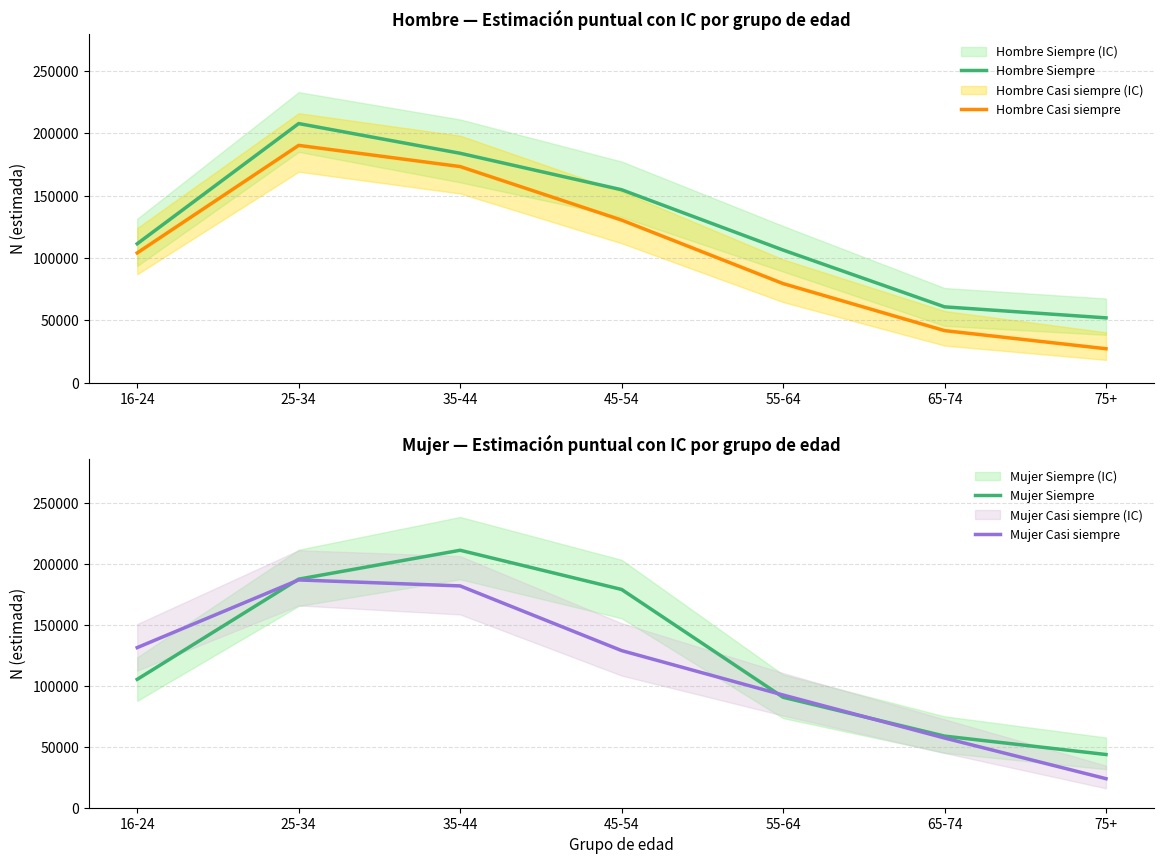

Which series has the largest total across all categories?

Hombre Siempre